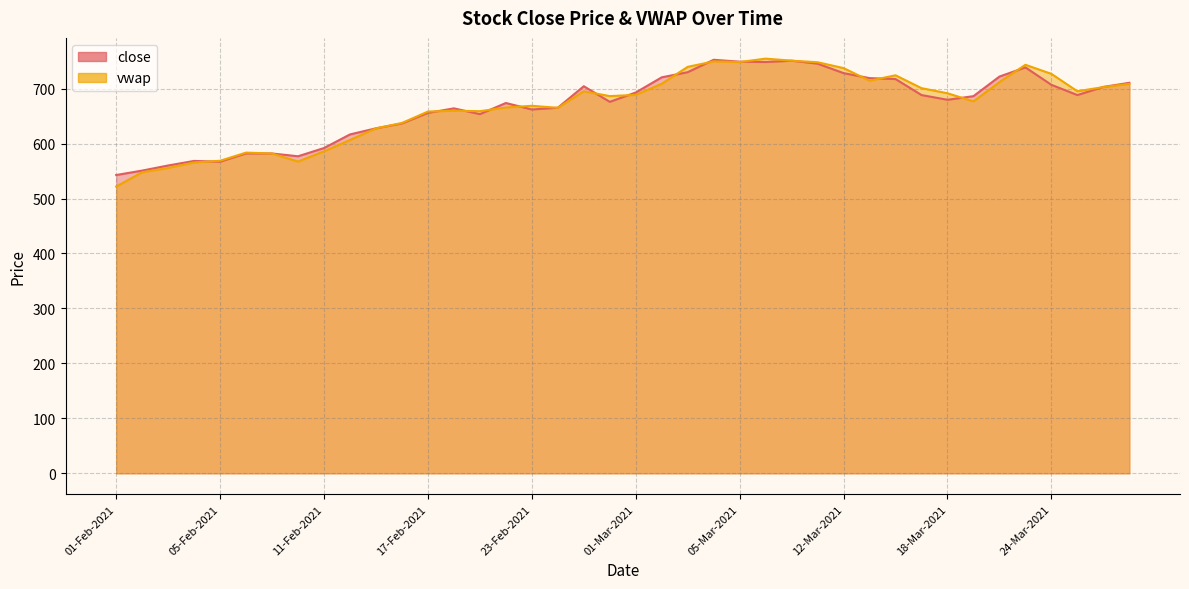

Which label corresponds to the largest value in the chart?

08-Mar-2021